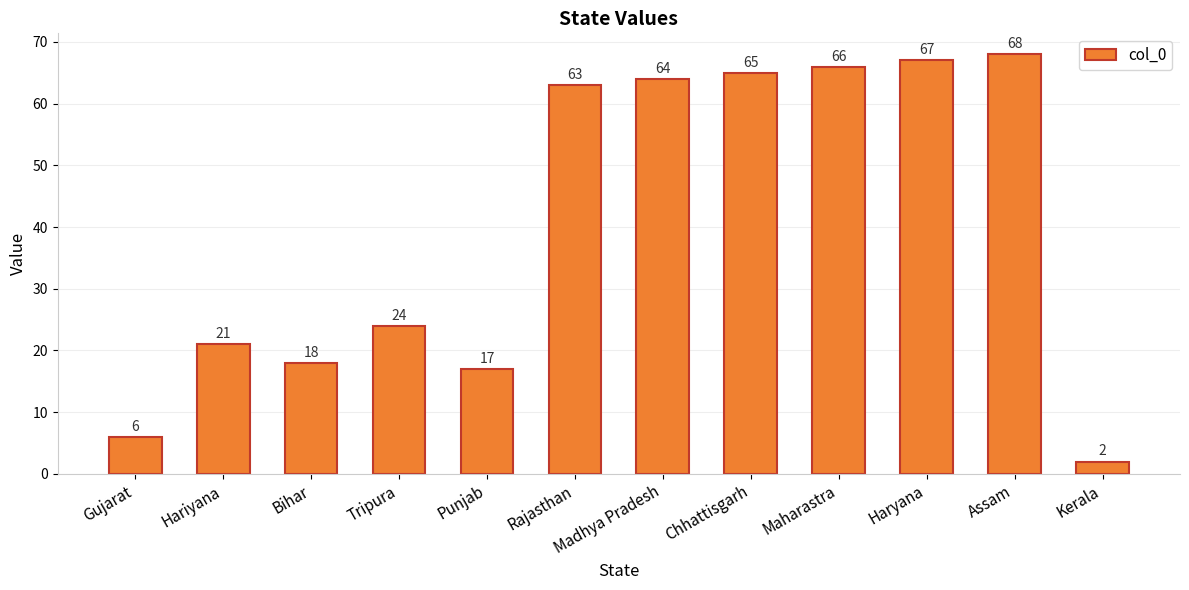

What position from the right is Hariyana?

11